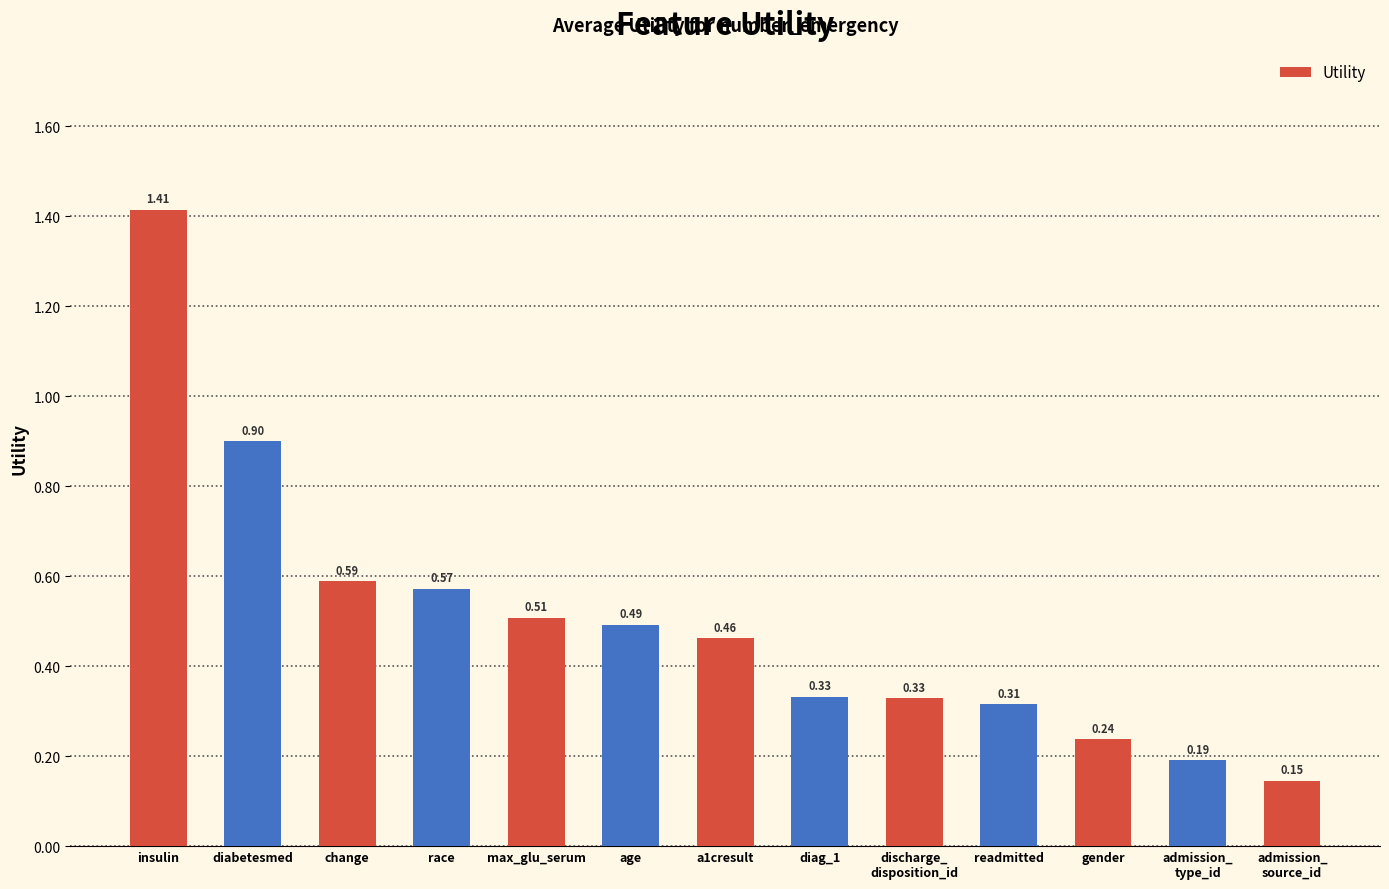

Does the chart contain any negative values?

No